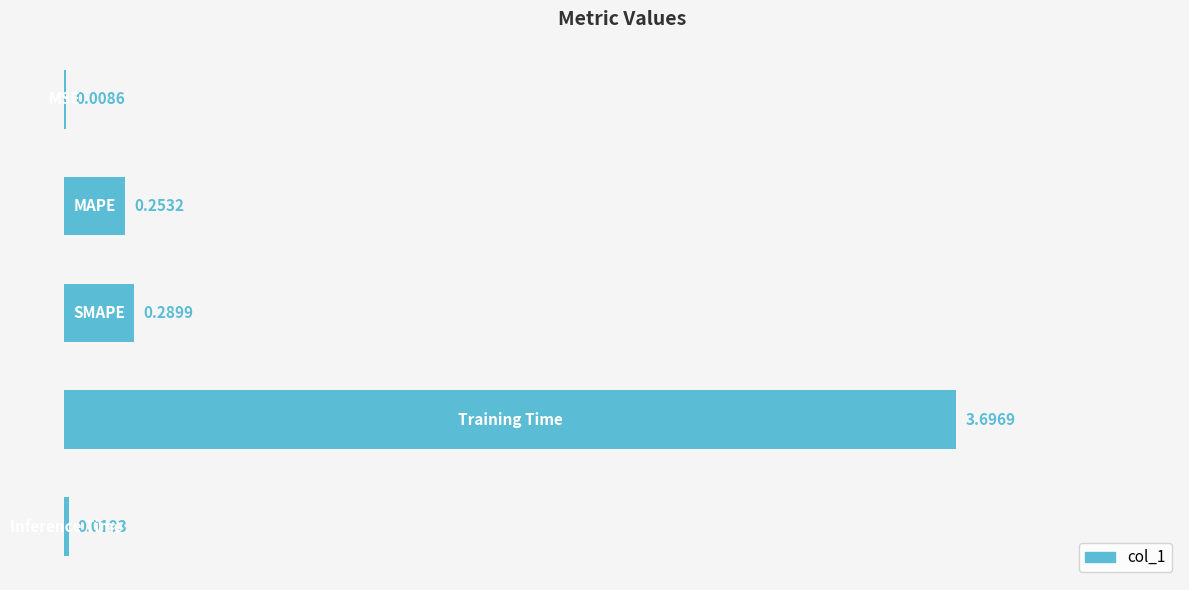

What is the greatest value displayed?

3.7